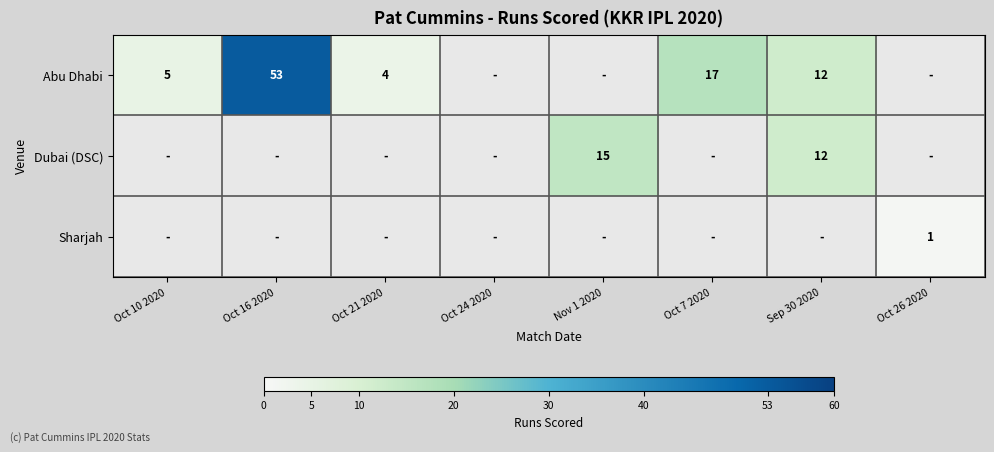

The Abu Dhabi series shows 19 at Sep 30 2020. True or false?

False